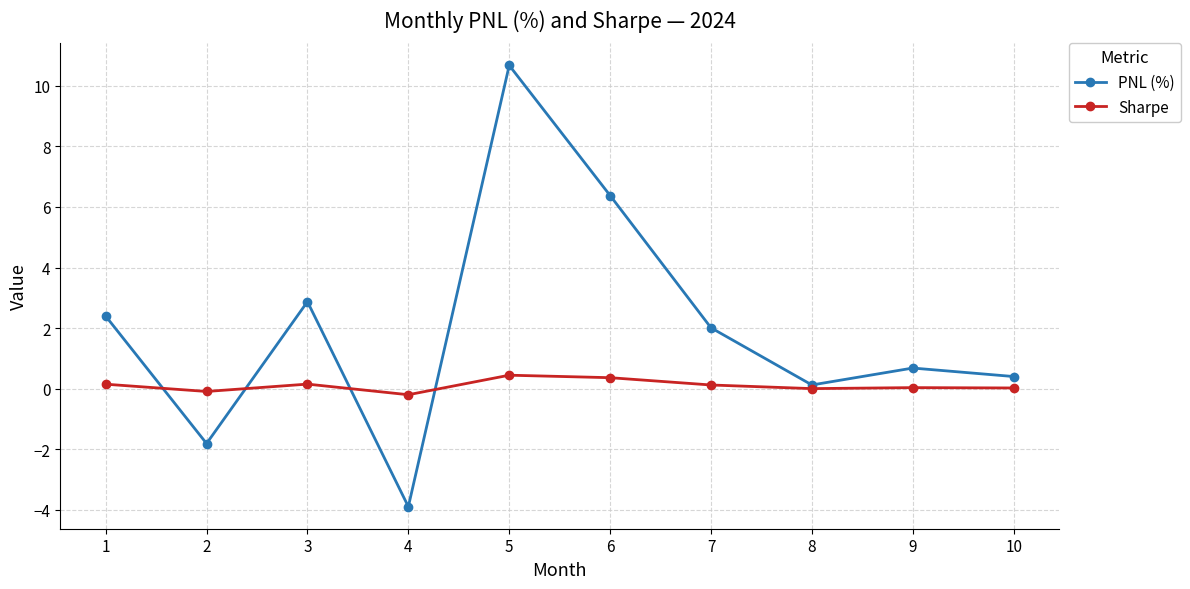

What is the total value across all series at 7?

2.1